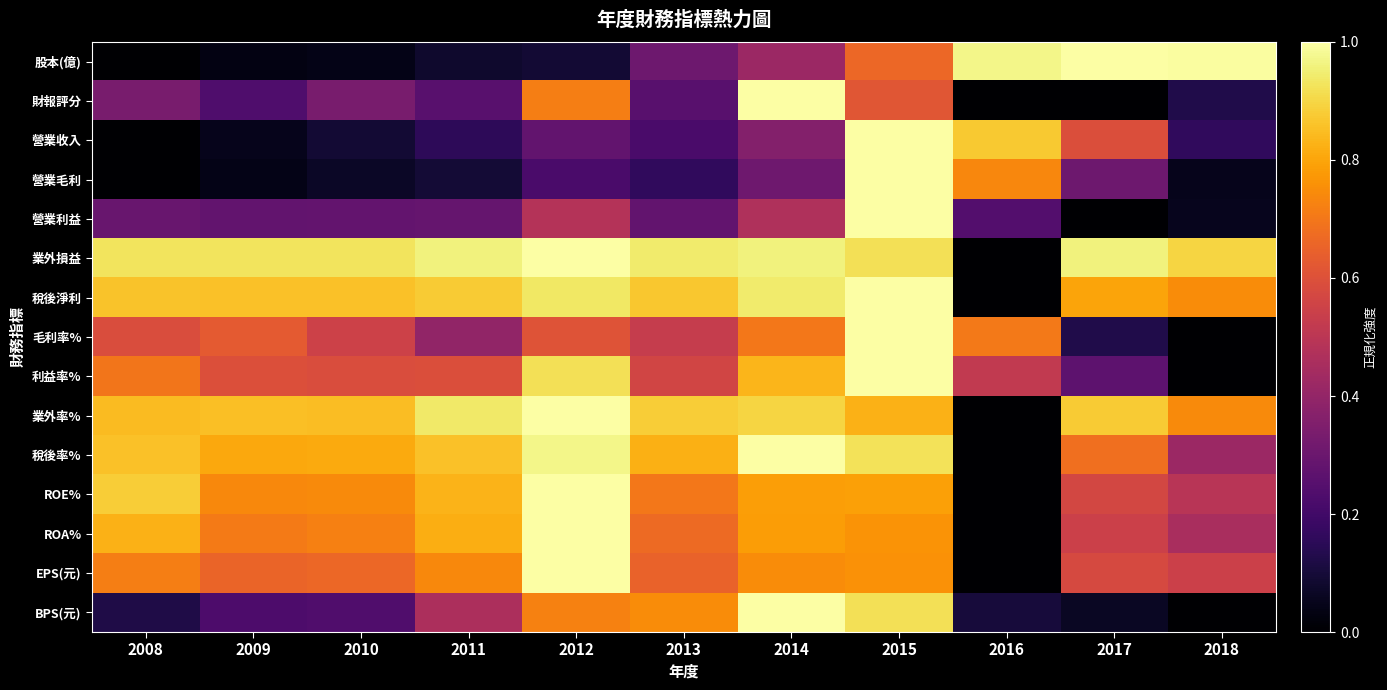

What is the total value across all series at 2009?

7.6